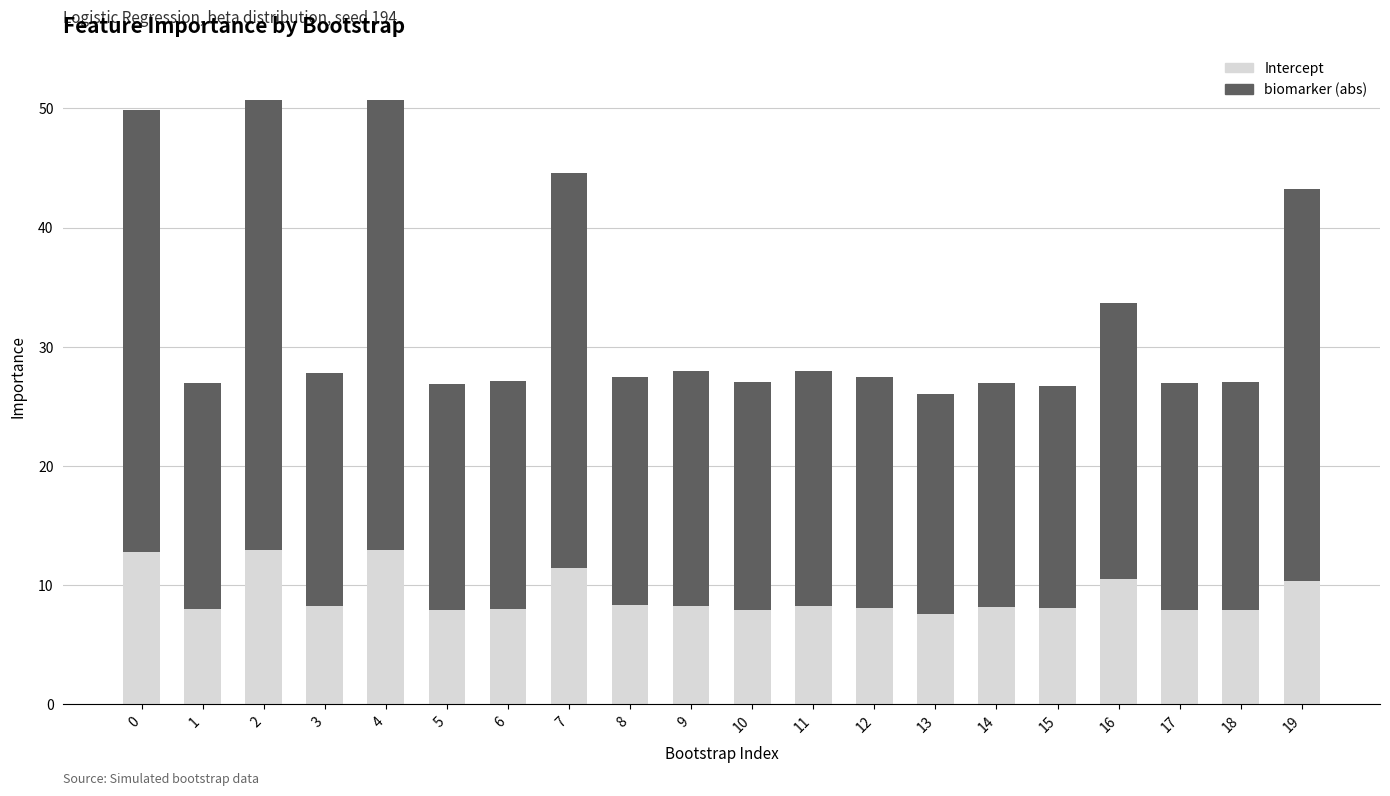

True or false: Intercept has a value of 7.9 at 10.

True